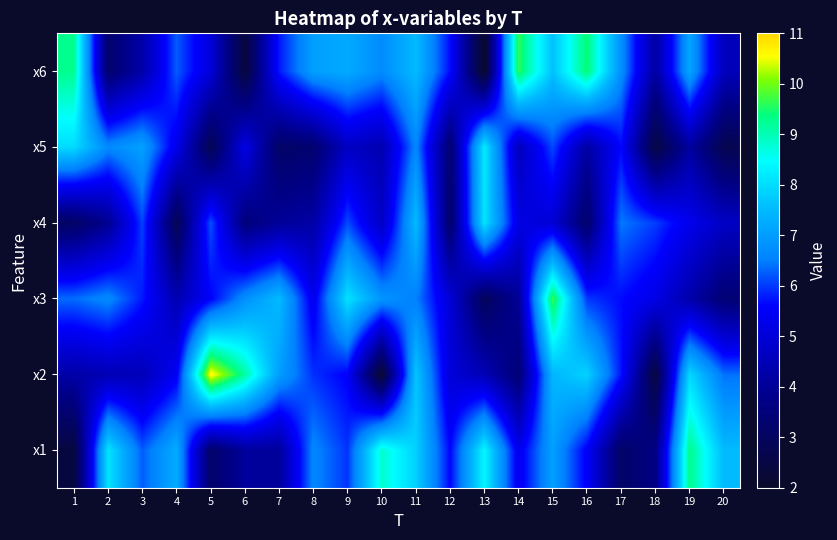

Reading right to left, list all the values displayed in this chart.

x1: 20=7.5	19=9.3	18=3.7	17=3.2	16=5.5	15=7.0	14=5.3	13=8.4	12=5.6	11=7.8	10=8.8	9=6.0	8=6.6	7=4.1	6=4.1	5=3.2	4=7.3	3=6.2	2=8.1	1=2.4
x2: 20=6.4	19=7.9	18=2.4	17=5.7	16=7.9	15=7.4	14=3.4	13=4.5	12=5.0	11=7.7	10=2.1	9=5.5	8=5.9	7=7.0	6=9.1	5=10.7	4=5.4	3=4.5	2=4.5	1=4.3
x3: 20=3.4	19=4.3	18=5.2	17=5.7	16=6.0	15=9.7	14=4.0	13=2.9	12=5.0	11=6.5	10=6.9	9=8.1	8=5.3	7=7.5	6=6.8	5=5.6	4=4.4	3=5.8	2=6.7	1=6.4
x4: 20=4.7	19=5.3	18=6.0	17=6.5	16=3.2	15=5.0	14=5.2	13=8.1	12=3.2	11=7.5	10=4.7	9=6.1	8=4.2	7=4.0	6=3.5	5=6.2	4=2.8	3=6.1	2=3.9	1=3.1
x5: 20=2.7	19=4.1	18=2.5	17=5.6	16=4.2	15=6.1	14=4.6	13=8.2	12=3.3	11=6.6	10=4.4	9=4.7	8=3.3	7=3.1	6=5.2	5=2.8	4=5.3	3=7.1	2=6.7	1=8.0
x6: 20=4.6	19=7.2	18=4.2	17=6.8	16=9.4	15=7.6	14=9.6	13=2.0	12=5.7	11=7.5	10=6.7	9=7.2	8=7.0	7=5.8	6=2.4	5=5.0	4=6.2	3=4.3	2=3.3	1=9.3